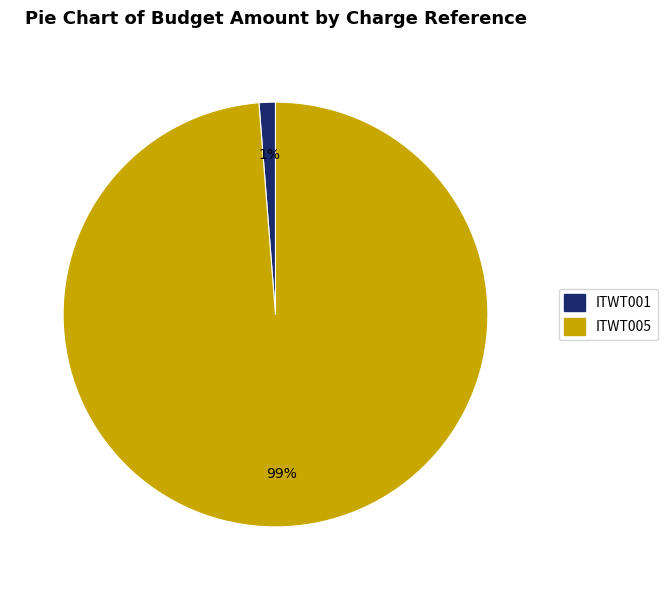

How many slices are in this pie chart?

2